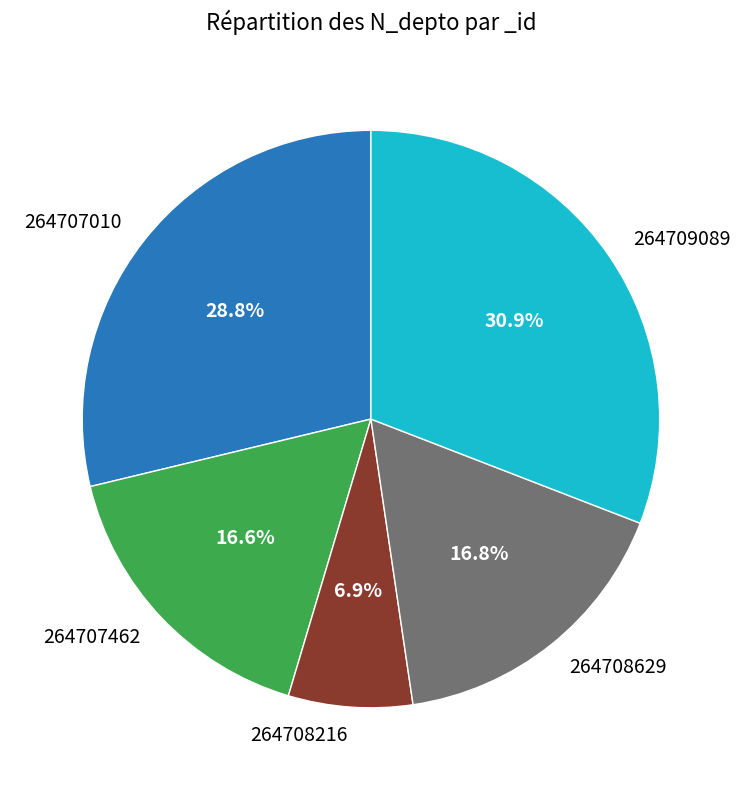

What percentage do 264708629 and 264707462 together represent?

33.4%